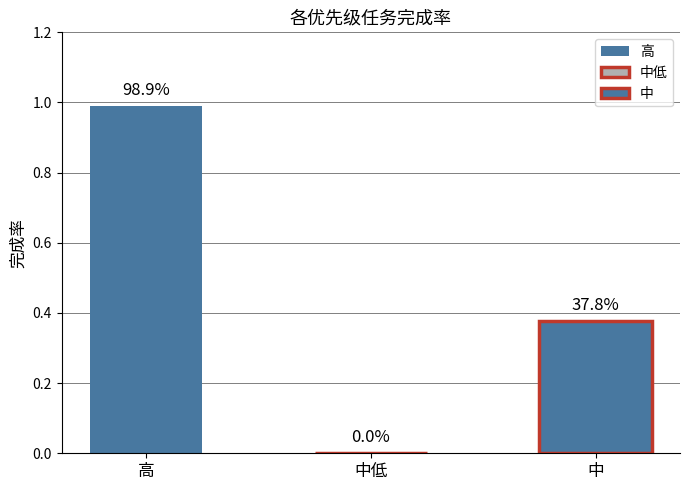

Where is the data nearest to the value 0?

中低